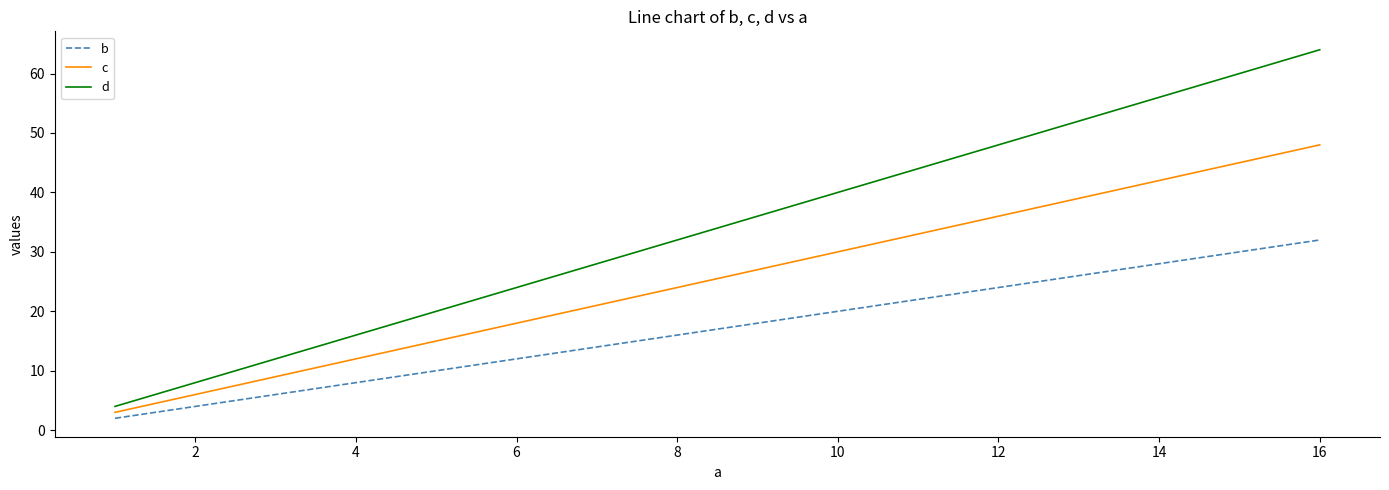

How many lines are shown in the chart?

3